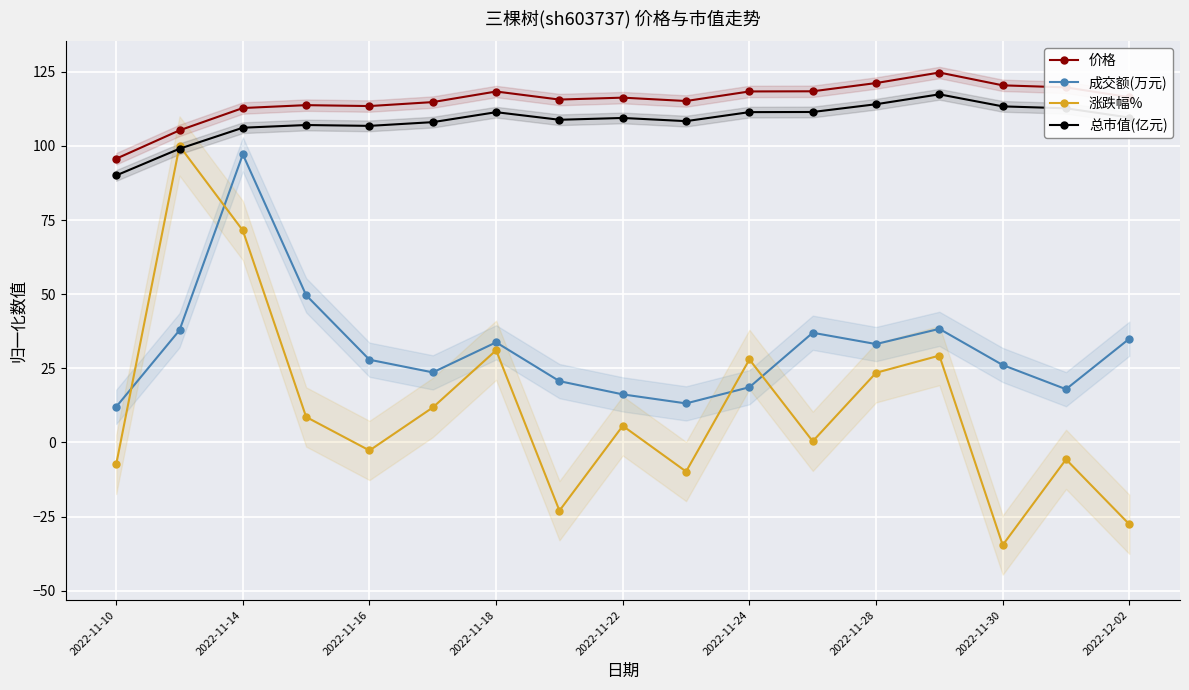

What is the average value of the 涨跌幅% series?

11.7